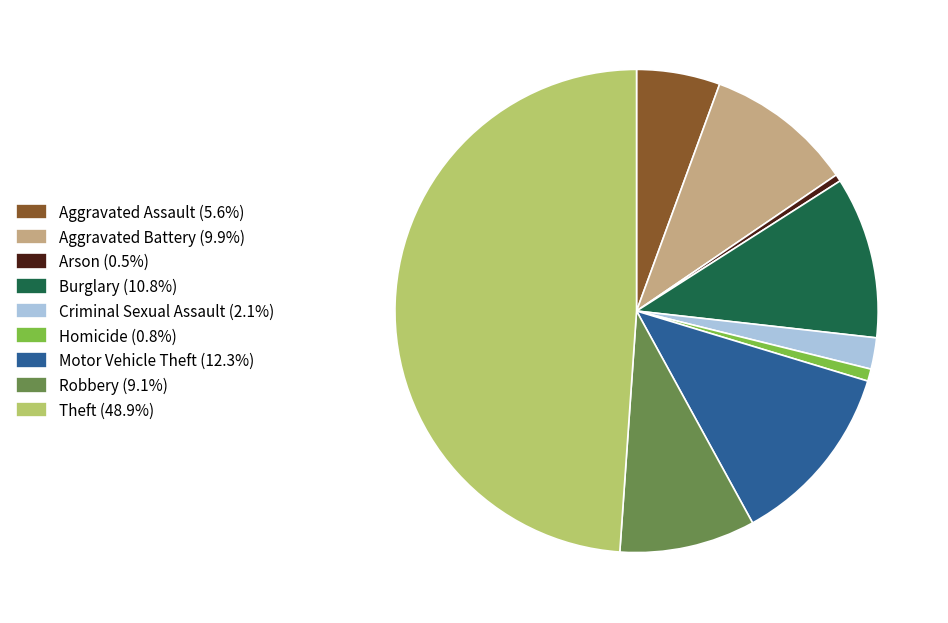

Do Theft (48.9%) and Criminal Sexual Assault (2.1%) together represent more than half of the pie?

Yes